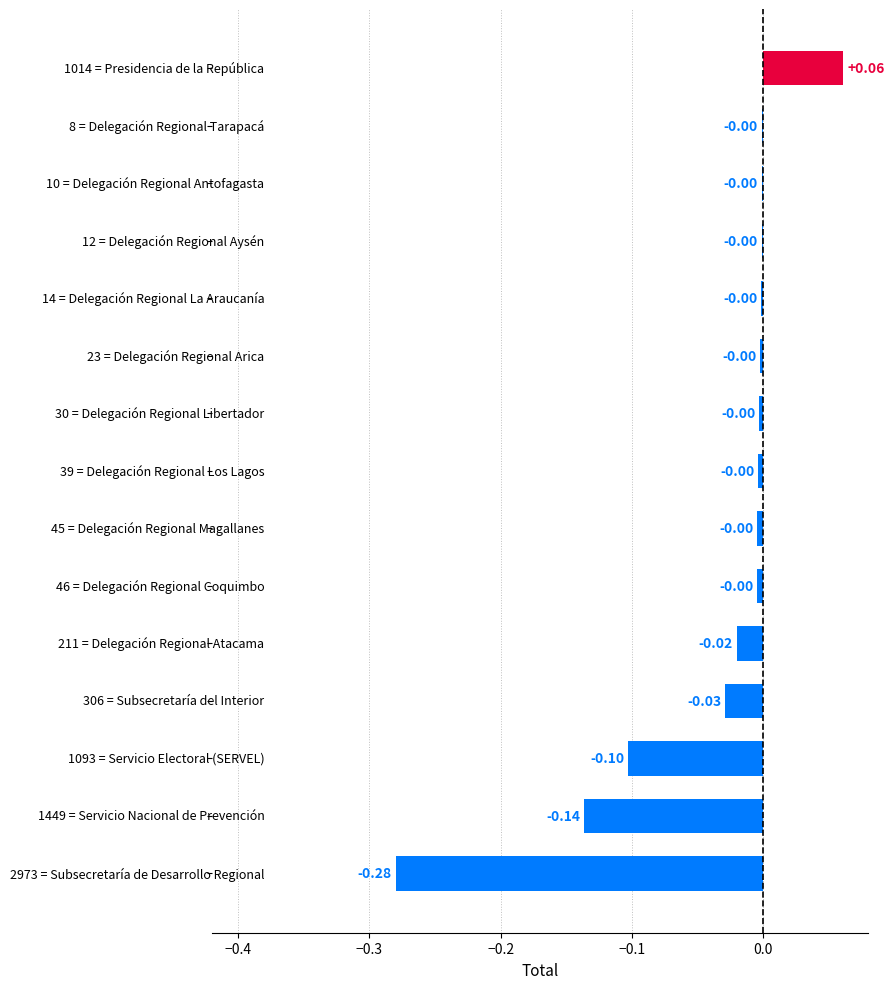

What is the sum of all values?

-0.5